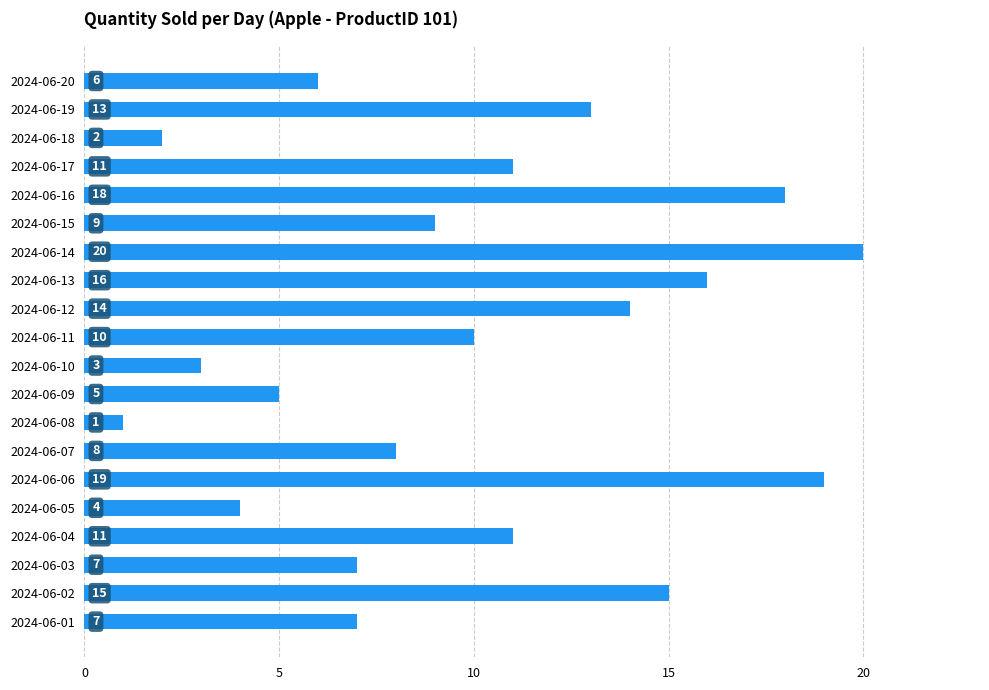

Between 2024-06-01 and 2024-06-20, which is larger?

2024-06-01